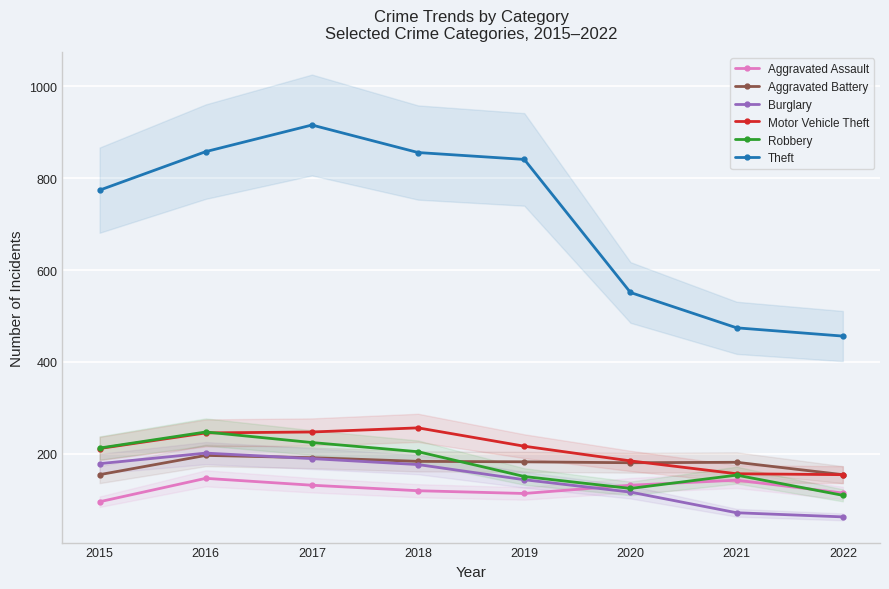

Count the number of data series in this chart.

6